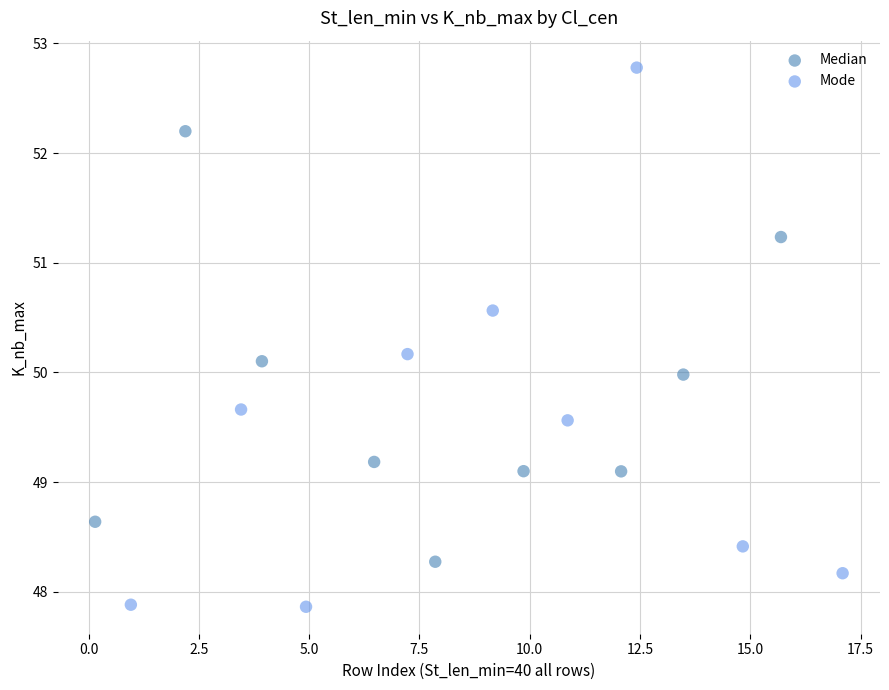

Which series has the largest Y range (max minus min)?

Mode